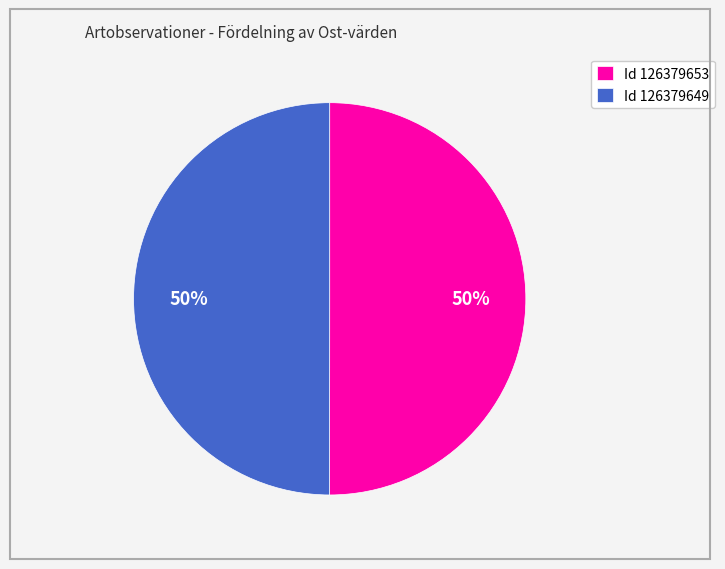

To the nearest percent, what is the average slice percentage?

50%